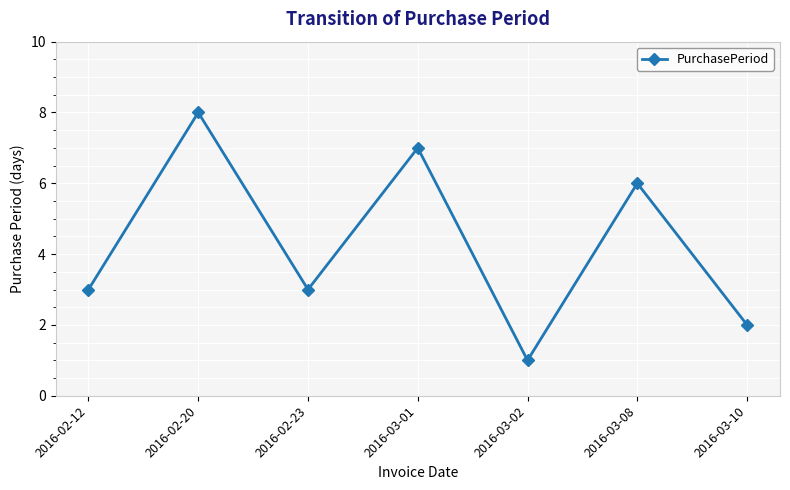

What is the maximum value shown in the chart?

8